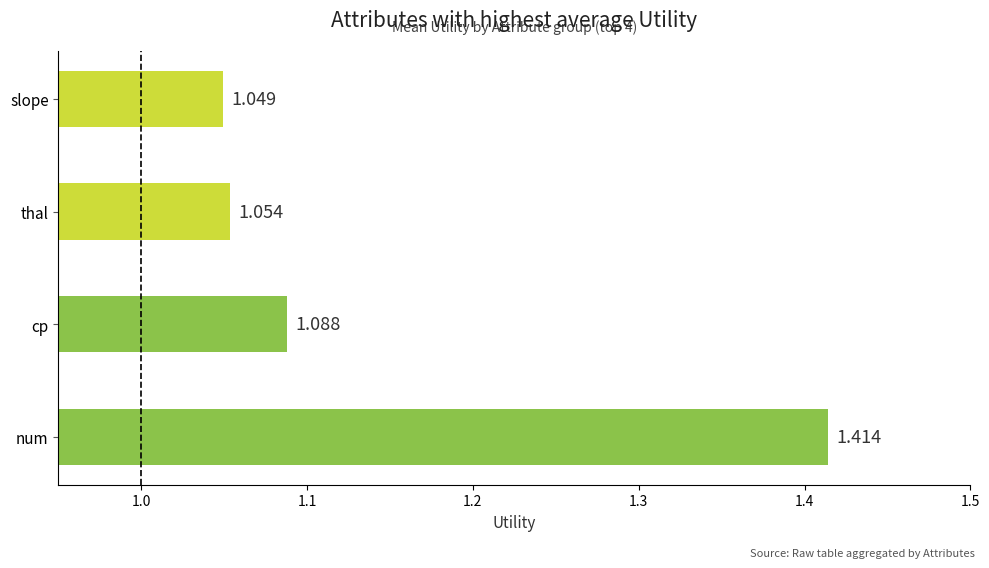

At which category does the chart reach its peak across all series?

num